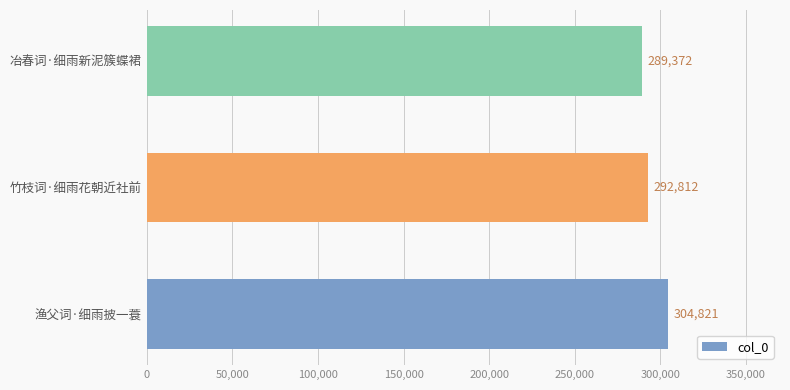

Reading bottom to top, what are all the values shown in this chart?

渔父词·细雨披一蓑=304821	竹枝词·细雨花朝近社前=292812	冶春词·细雨新泥簇蝶裙=289372